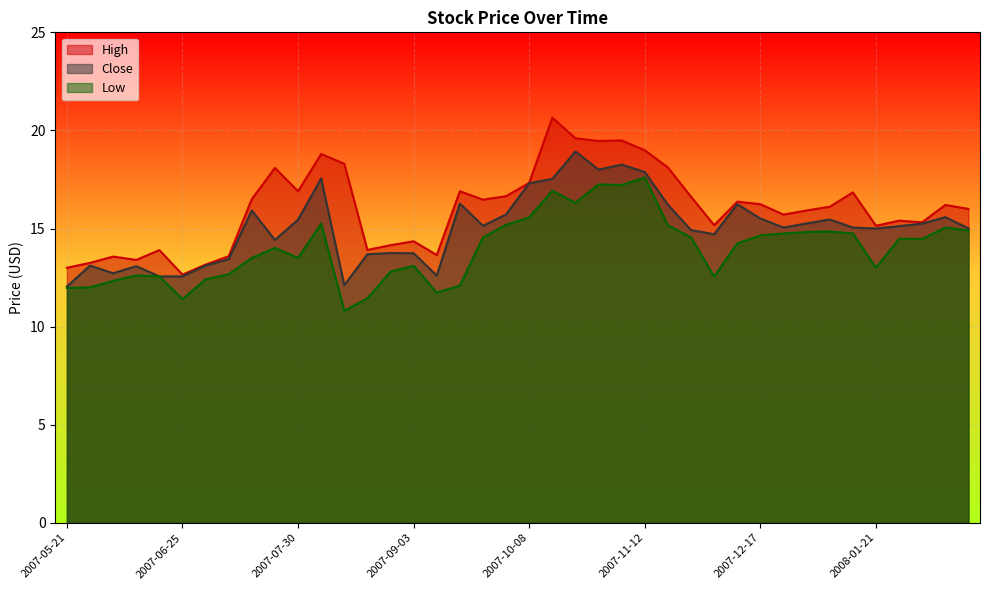

At which category does Close reach its first local valley?

2007-06-04